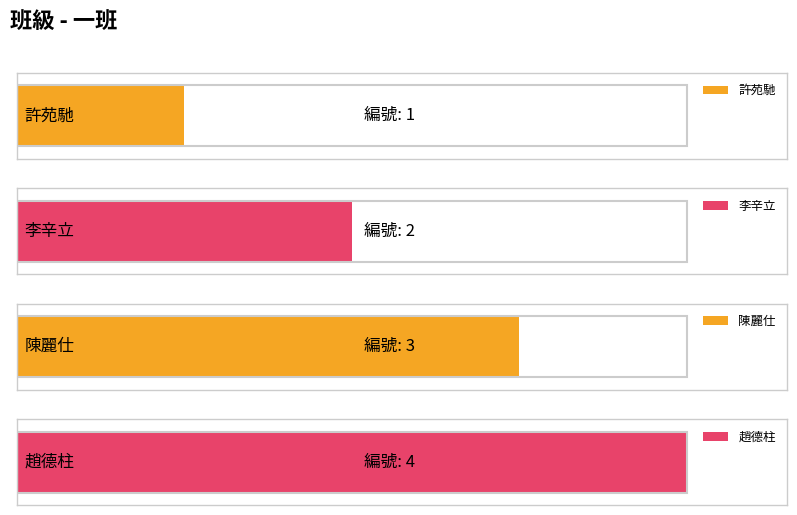

Approximately how many times larger is the value at 趙德柱 compared to 許苑馳?

4.0